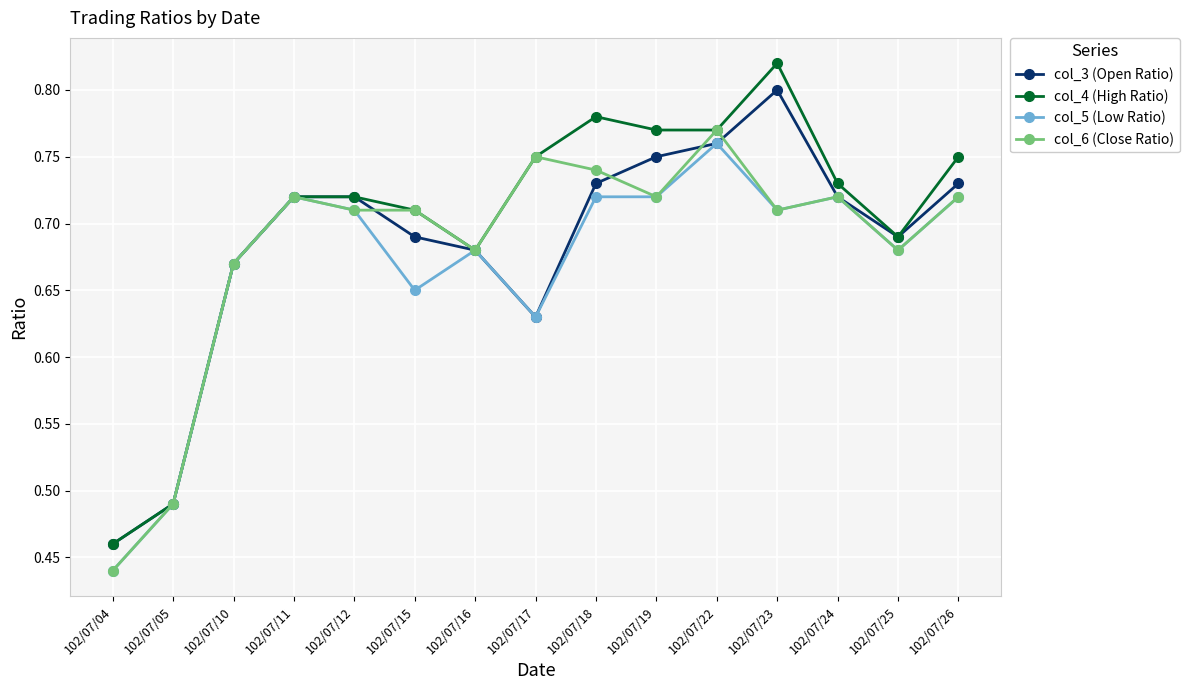

True or false: col_6 (Close Ratio) has more than 0 interior local peaks.

True